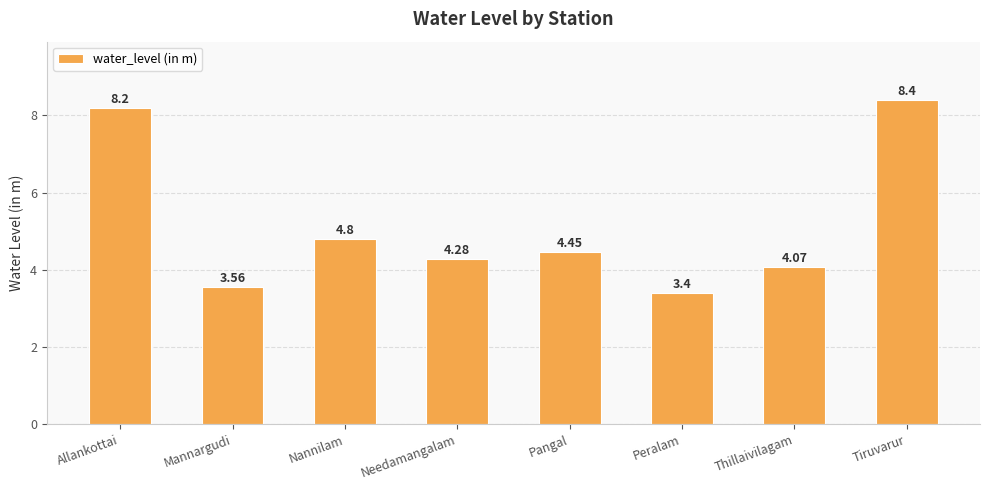

What is the difference between the maximum and minimum values?

5.0